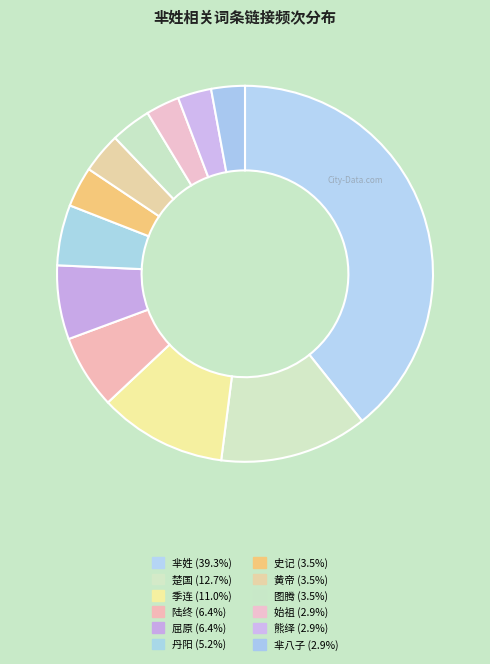

How many slices are in this pie chart?

12